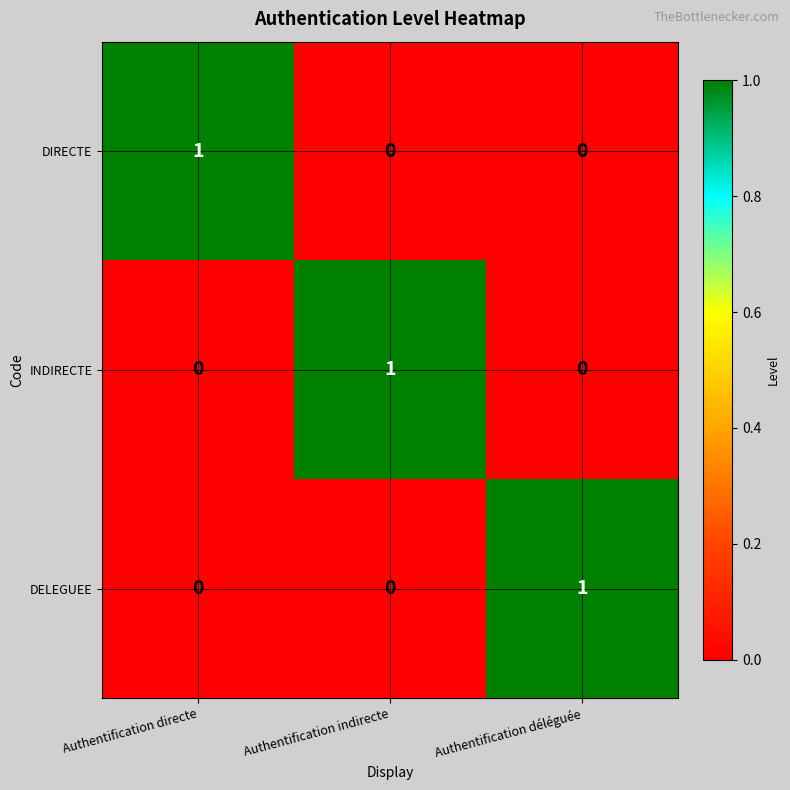

At how many categories does at least one series exceed 0?

3